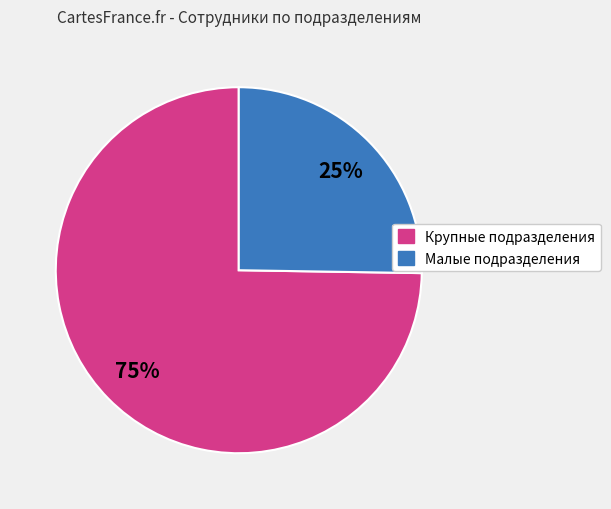

Approximately how many times larger is the value at Крупные подразделения compared to Малые подразделения?

3.0